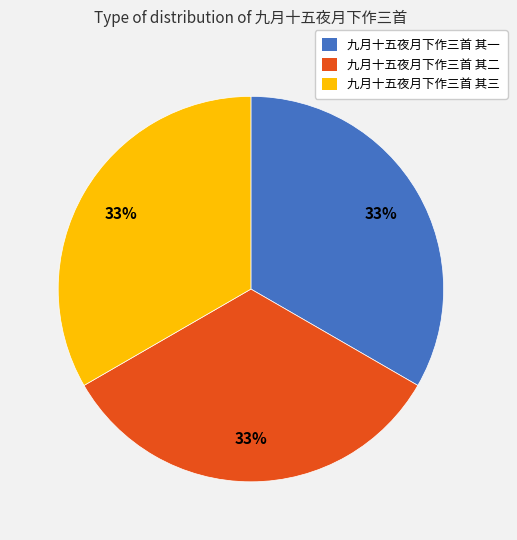

Is 九月十五夜月下作三首 其二 the majority of the pie?

No